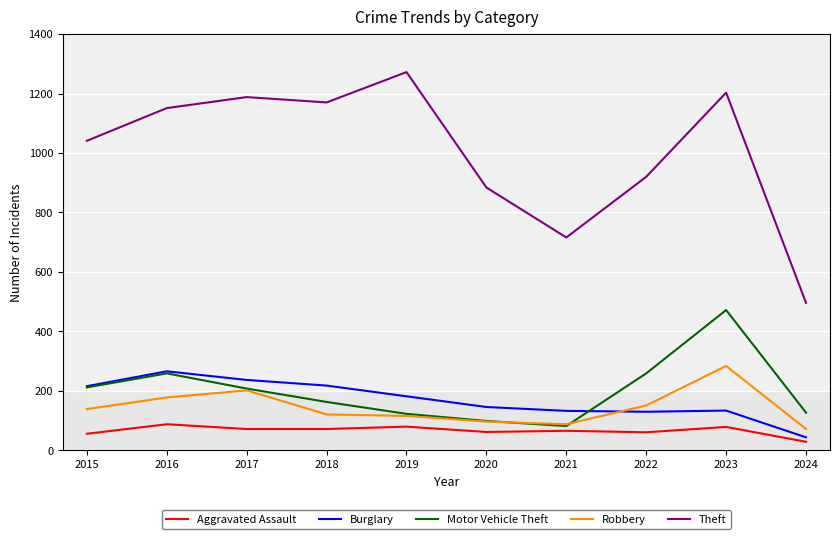

At which category does Motor Vehicle Theft reach its first local peak?

2016